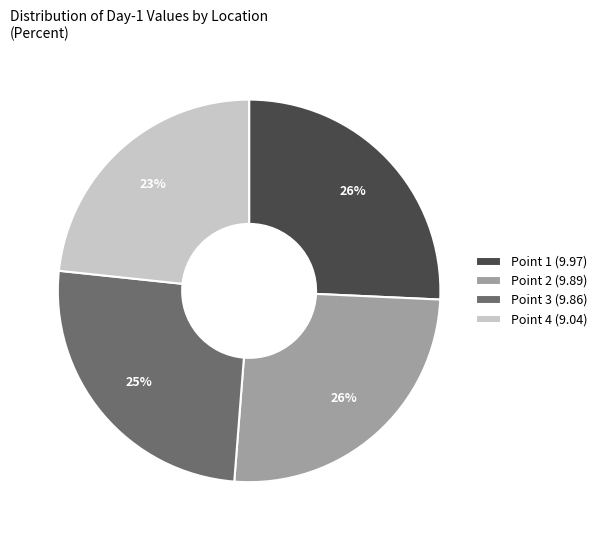

Count the number of slices in the pie.

4